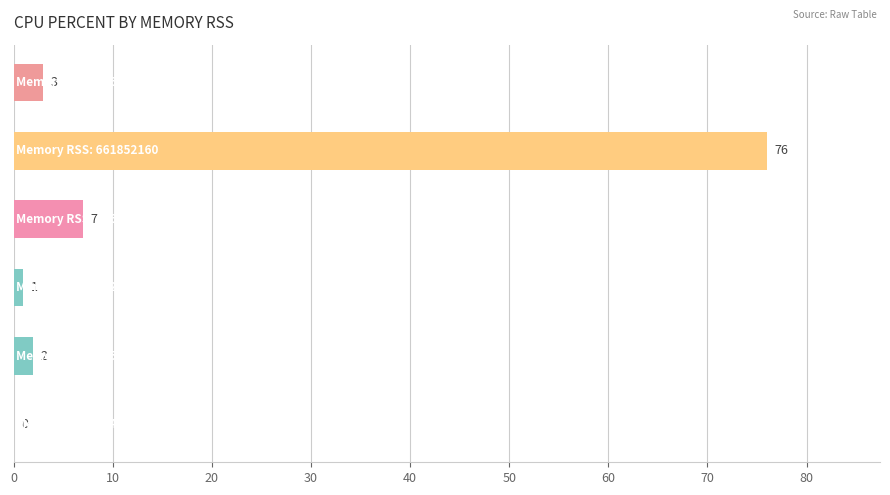

What is the sum of all values?

89